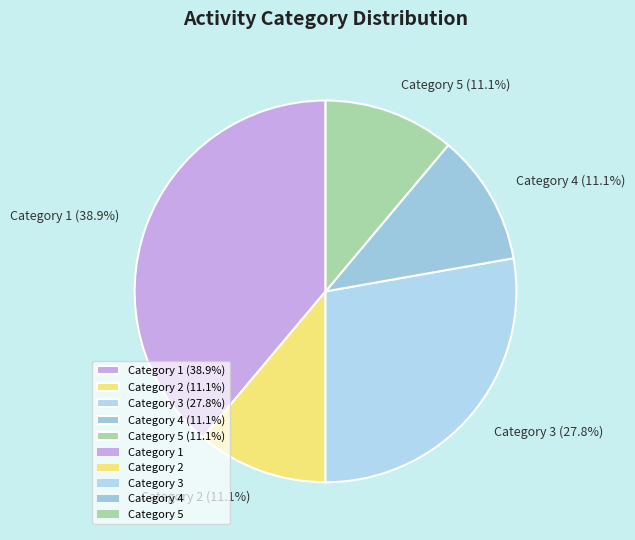

Is there any slice that represents more than half of the pie?

No